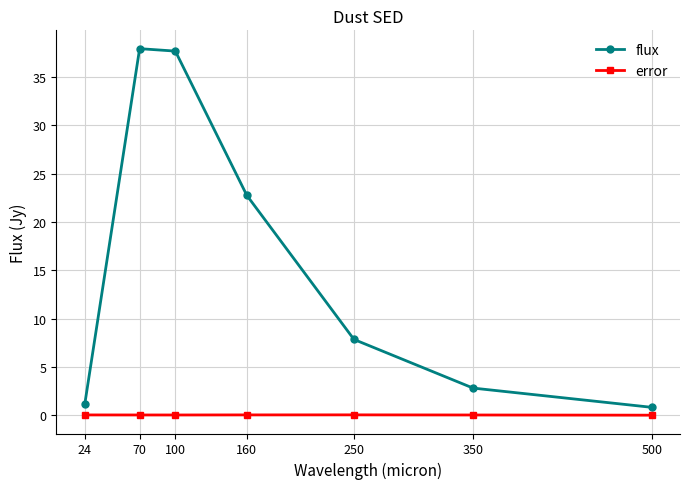

The value of error at 160 is 0.0. True or false?

True